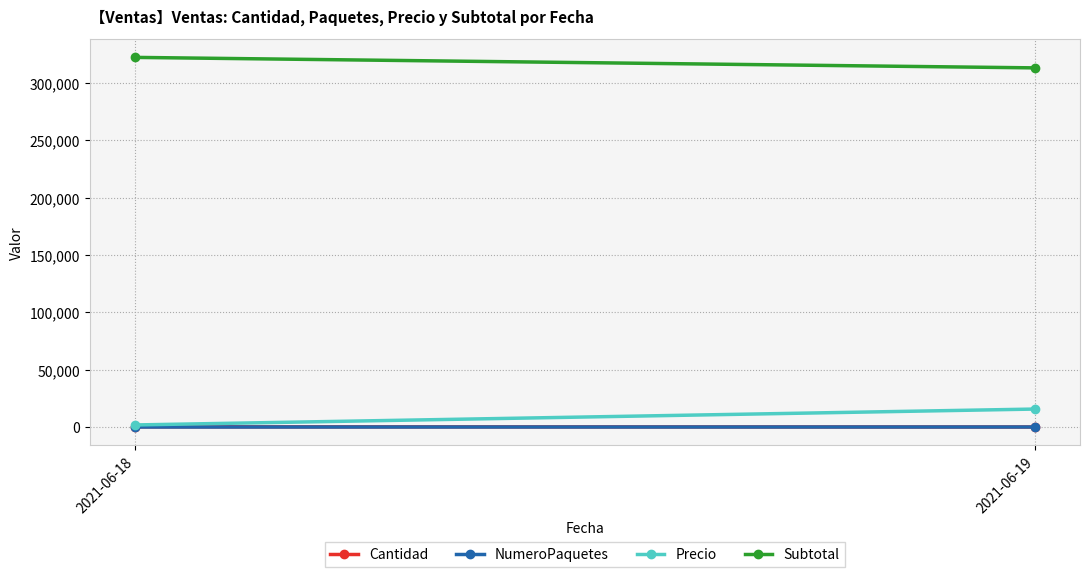

How many NumeroPaquetes values are between 1 and 2?

2